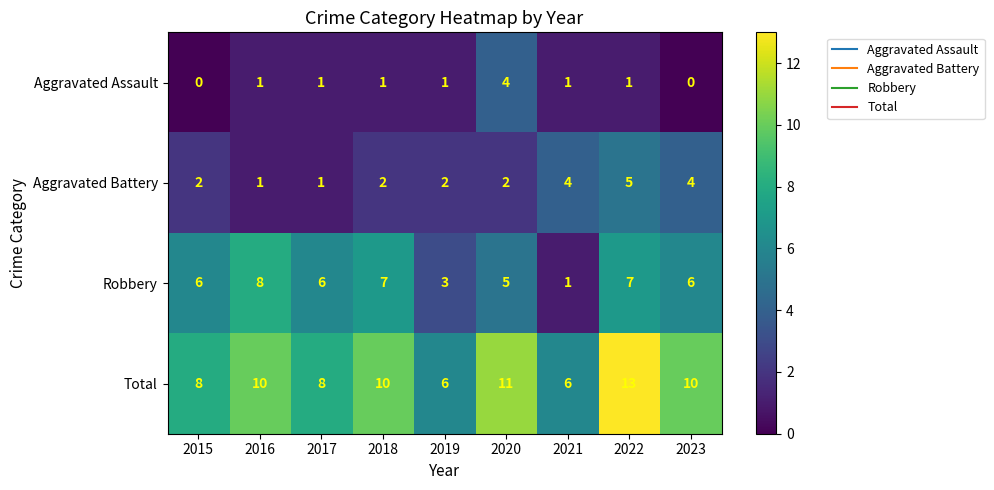

Which label corresponds to the largest value in the chart?

2022